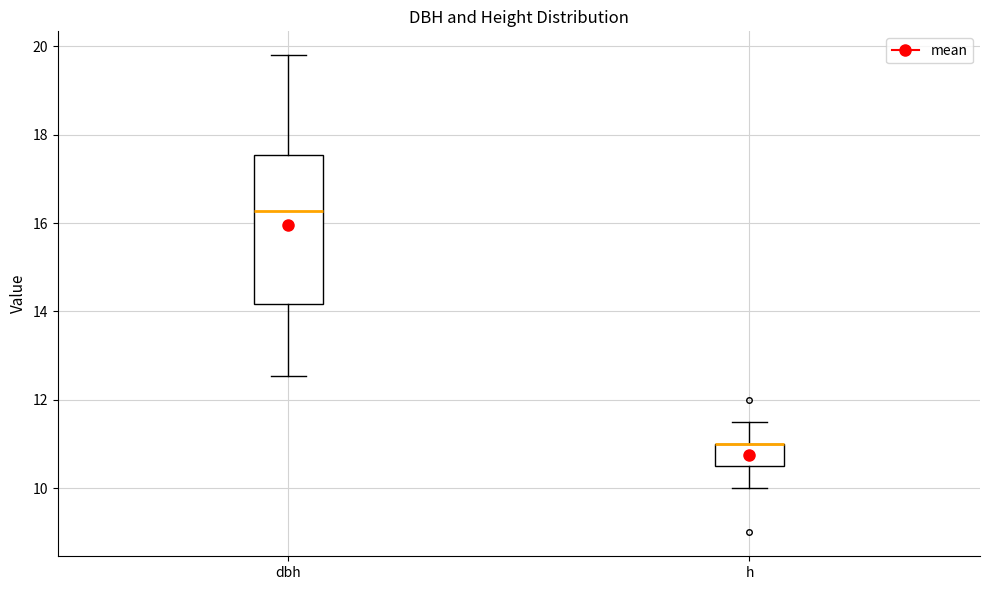

Which box is the tallest, from its lower edge to its upper edge?

dbh